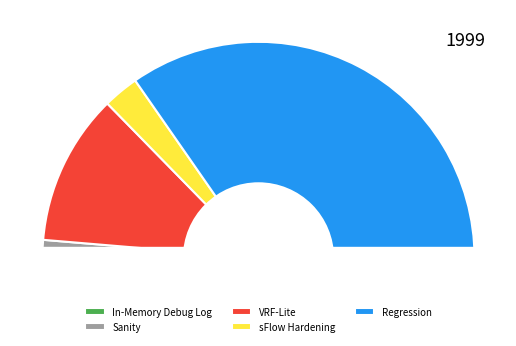

What is the change in value from Sanity to VRF-Lite?

+16